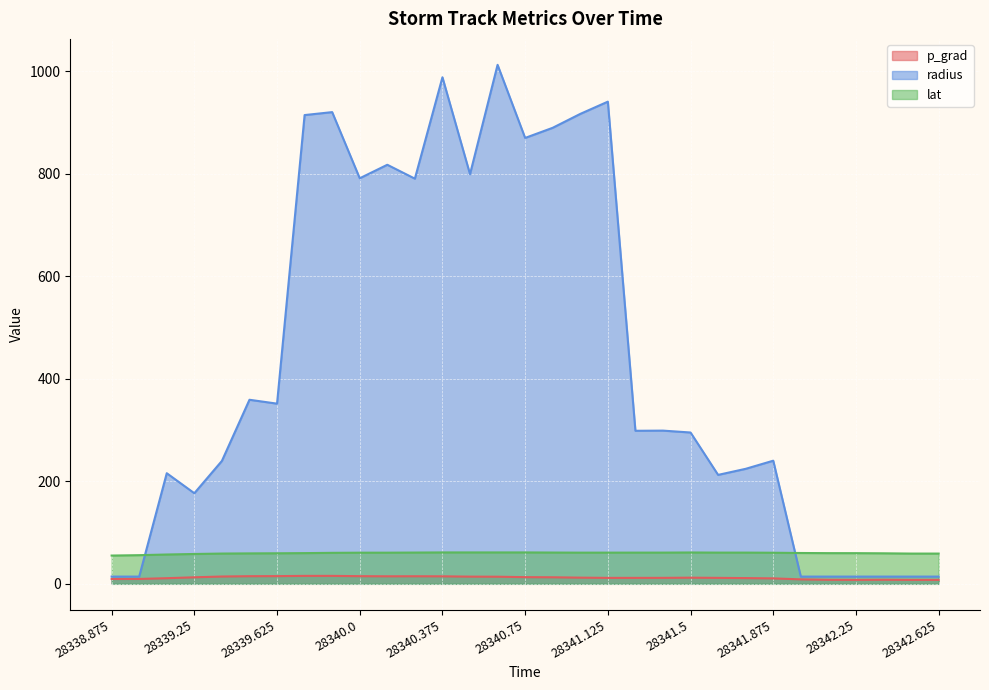

Does the chart display data point markers on the line(s)?

No